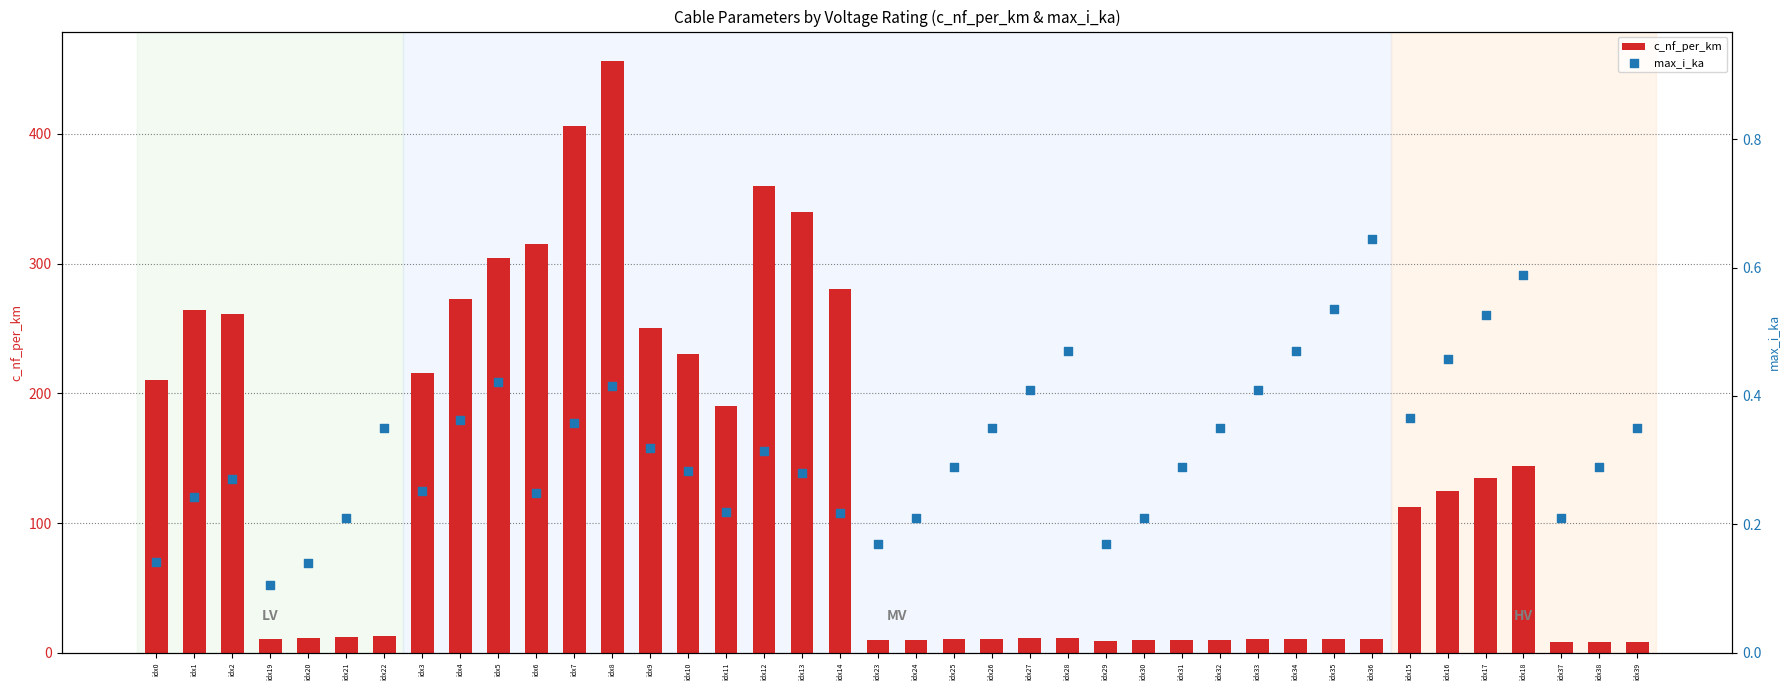

Which series has the largest total across all categories?

c_nf_per_km